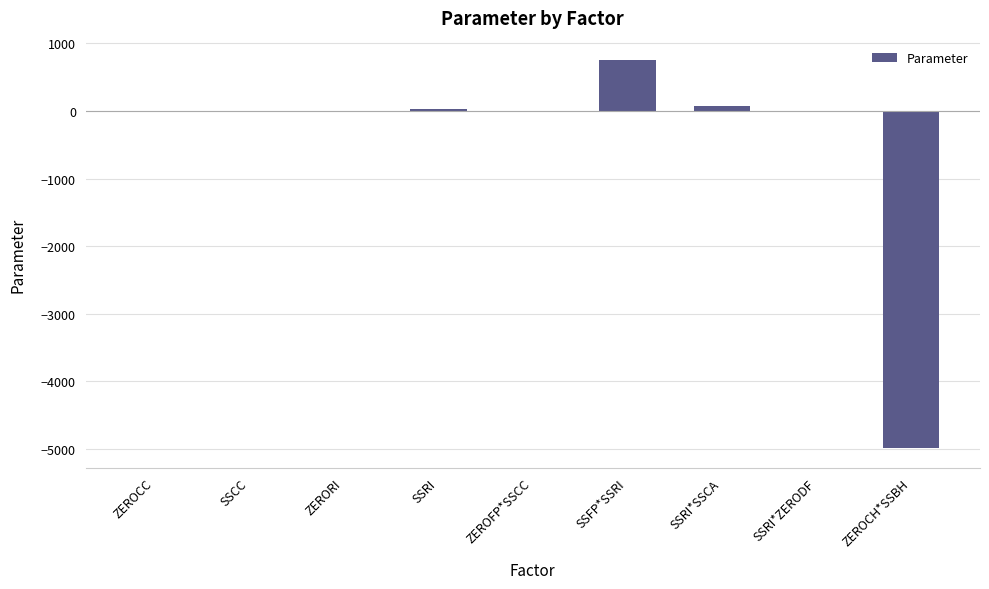

How many data points are above 3?

5